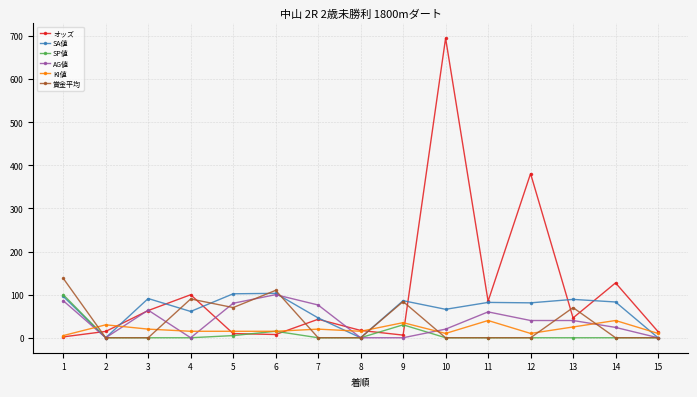

At which category is the sum across all series the highest?

10